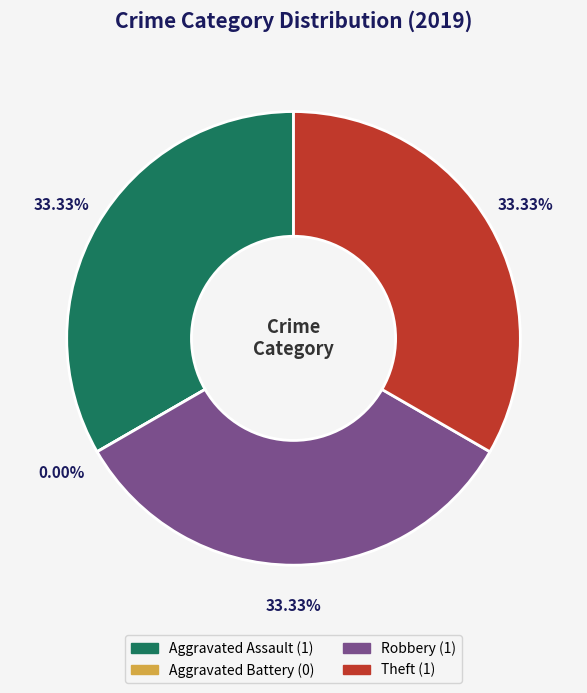

Rank the categories by value from lowest to highest.

Aggravated Battery, Aggravated Assault, Robbery, Theft